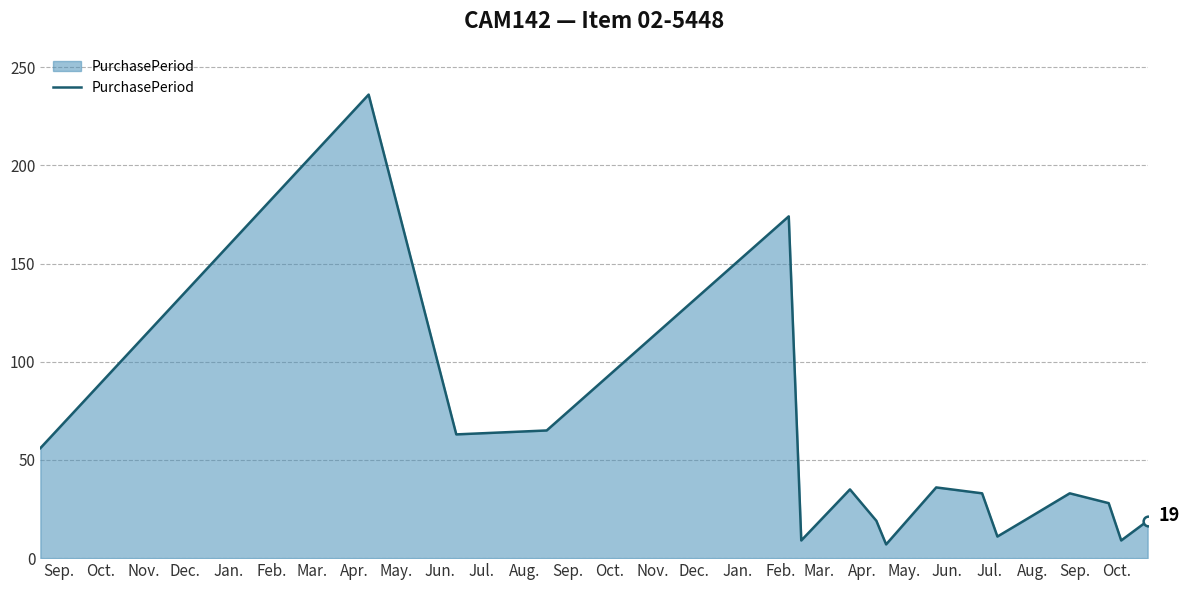

What is the sum of all values?

852